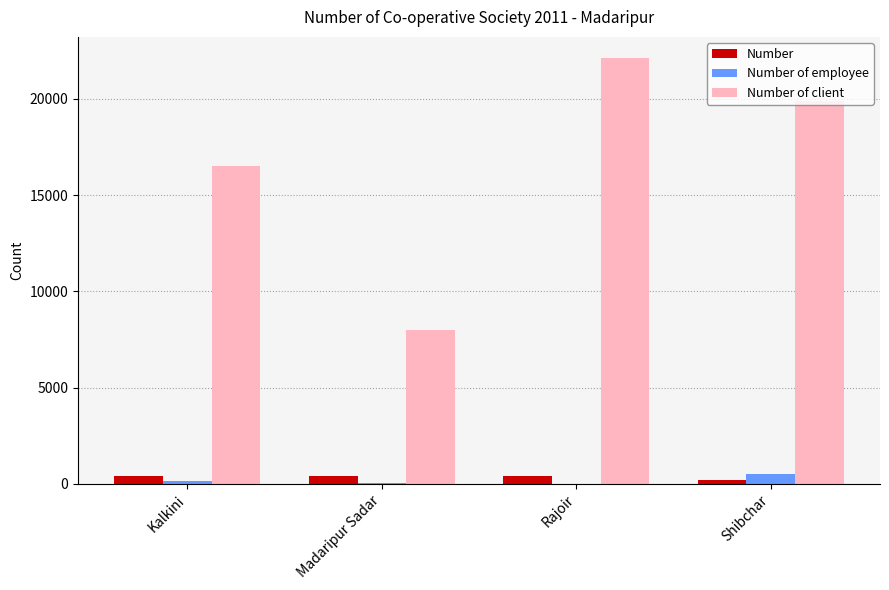

Which series changed the most between Kalkini and Rajoir?

Number of client